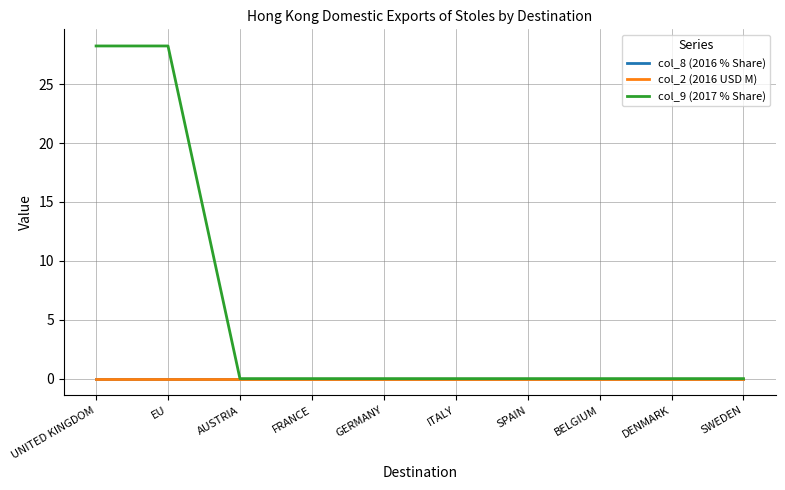

What is the label of the 1st point from the left?

UNITED KINGDOM